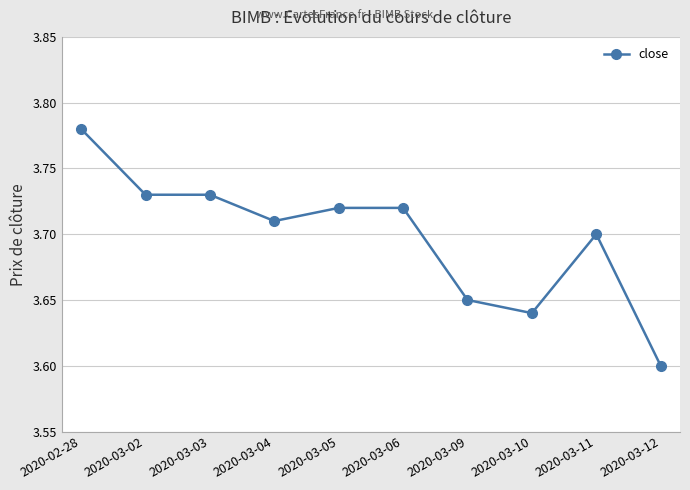

What is the ratio of the value at 2020-03-03 to the value at 2020-03-06?

1.0